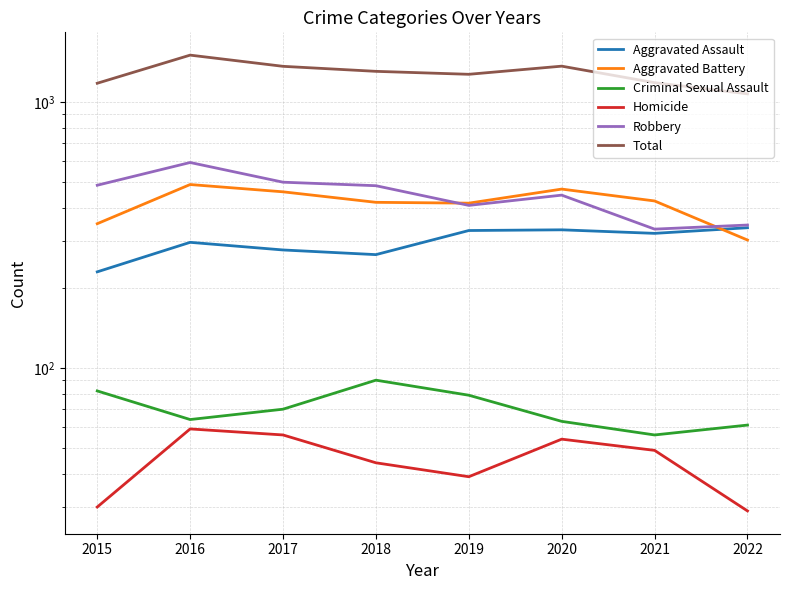

The Homicide series shows 59 at 2016. True or false?

True